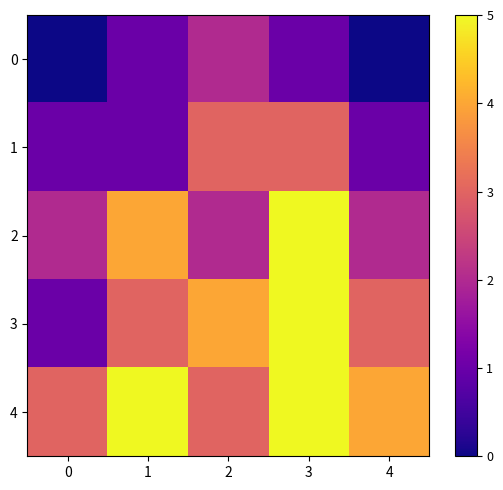

At 2, list the series in order from largest to smallest.

3, 1, 4, 0, 2